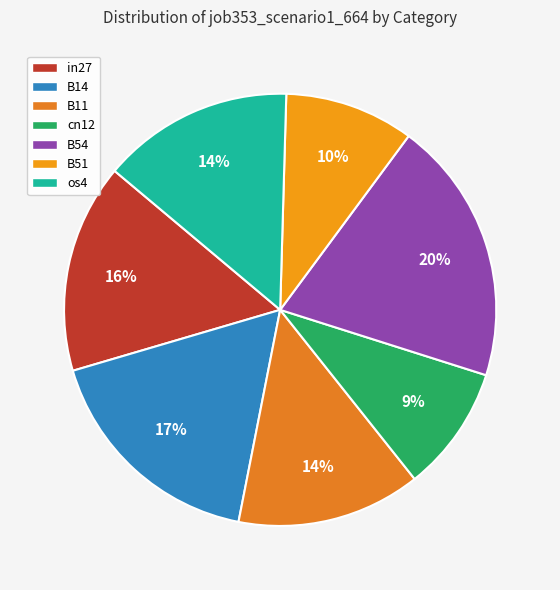

Which category has the biggest portion of the pie?

B54